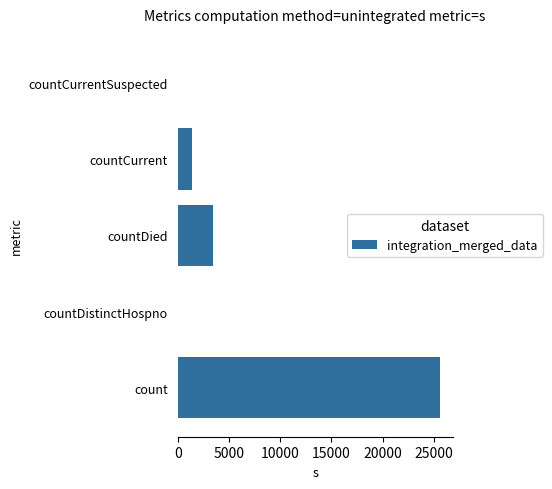

The chart shows a value of 12214 at countCurrentSuspected. True or false?

False